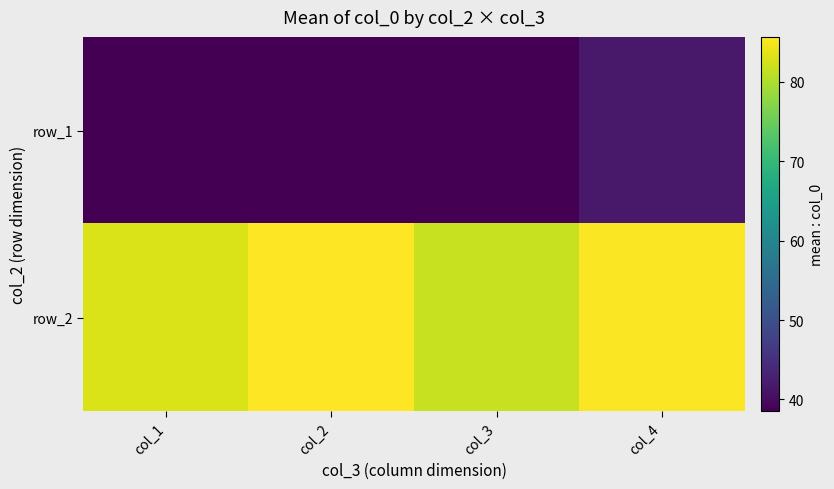

What is the spread (max minus min) of values at col_1?

44.5